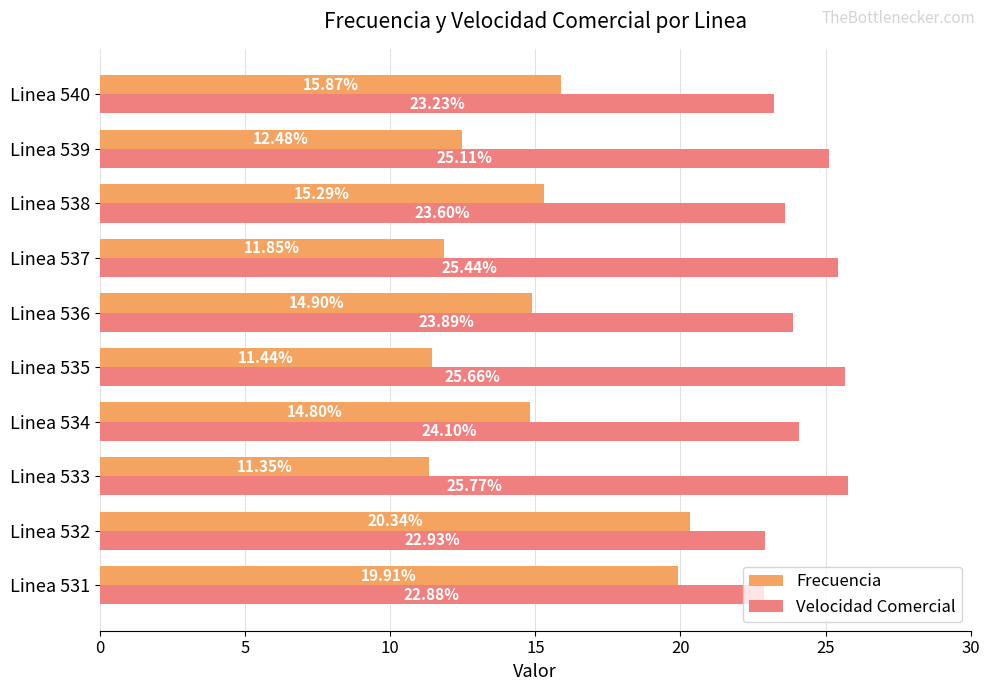

What are all the series names shown in the legend?

Frecuencia, Velocidad Comercial